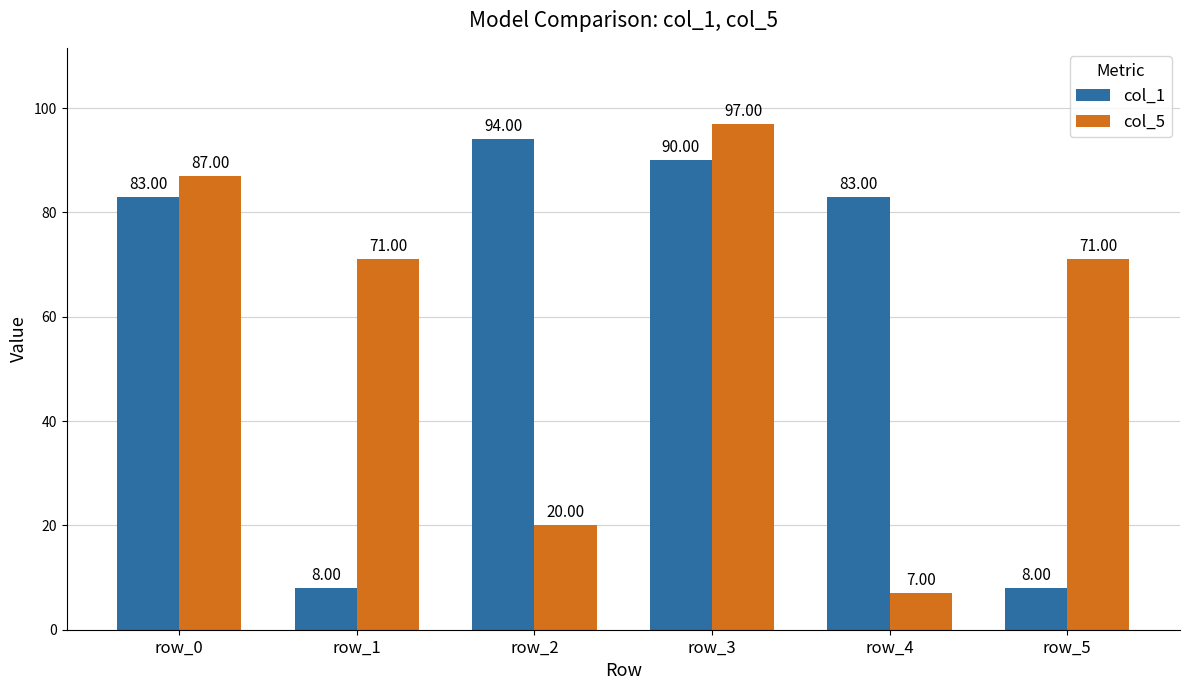

Reading left to right, what are all the values shown in this chart?

col_1: 83	8	94	90	83	8
col_5: 87	71	20	97	7	71